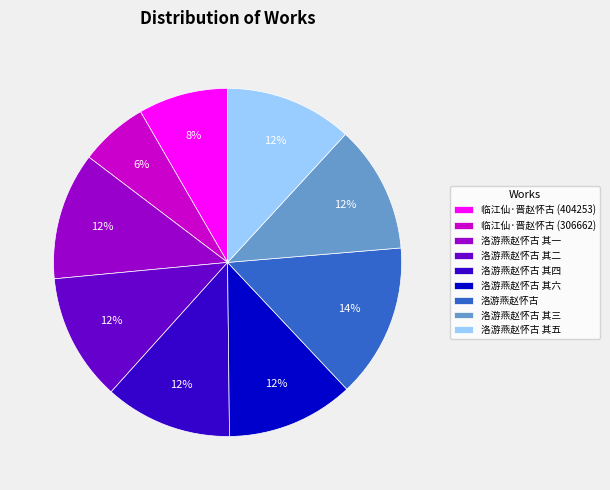

What percentage is the 临江仙·晋赵怀古 (306662) slice, to the nearest percent?

6%